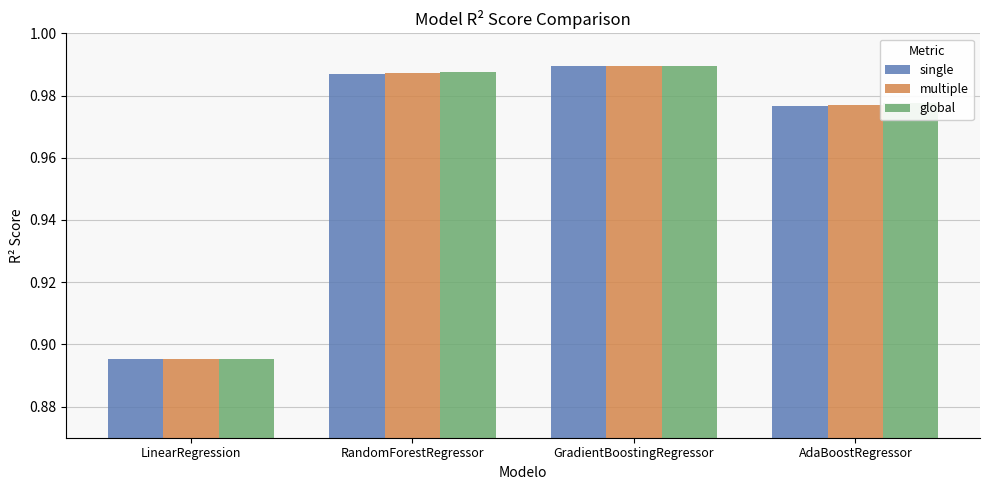

What is the sum of the single values at GradientBoostingRegressor and AdaBoostRegressor?

2.0